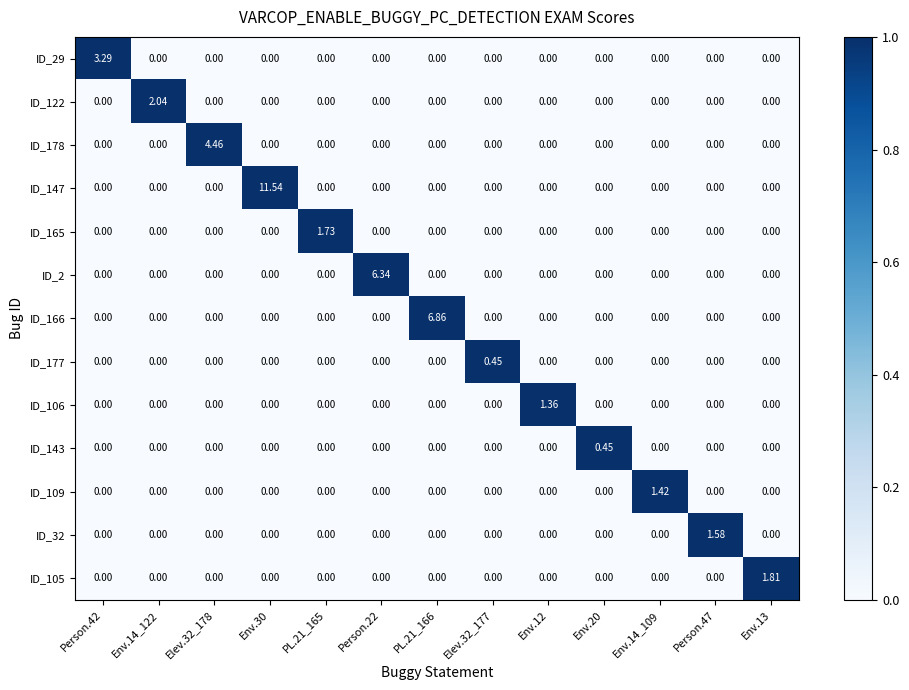

How many distinct data groups are displayed?

13